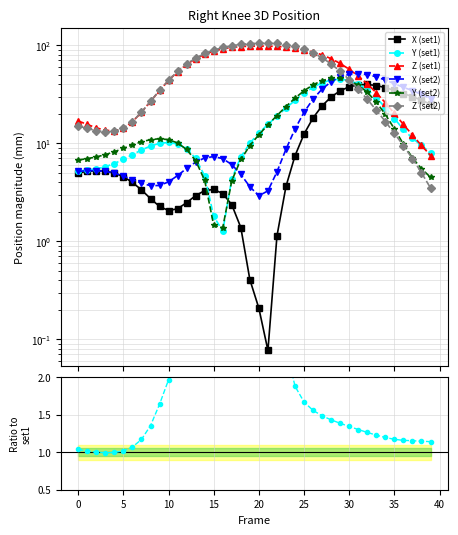

True or false: X (set2) has more than 1 interior local peaks.

True